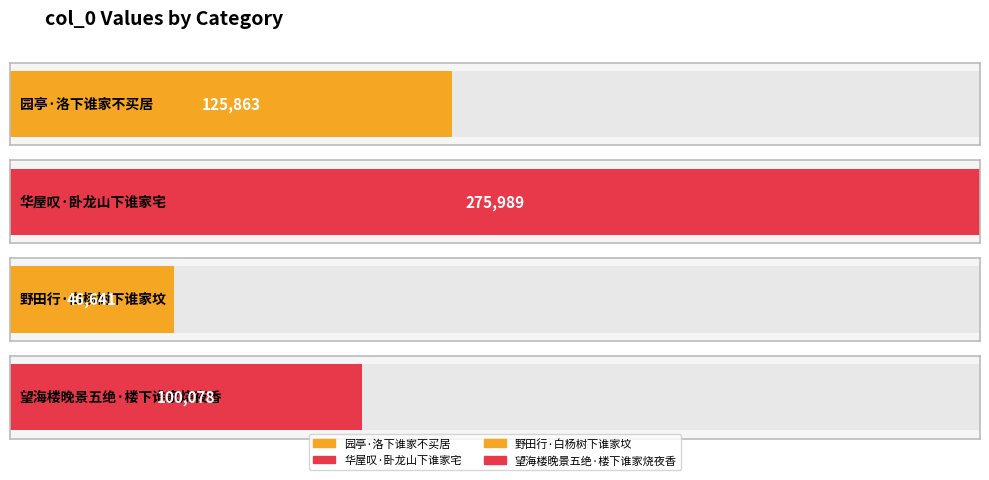

How many bars are there in total?

4